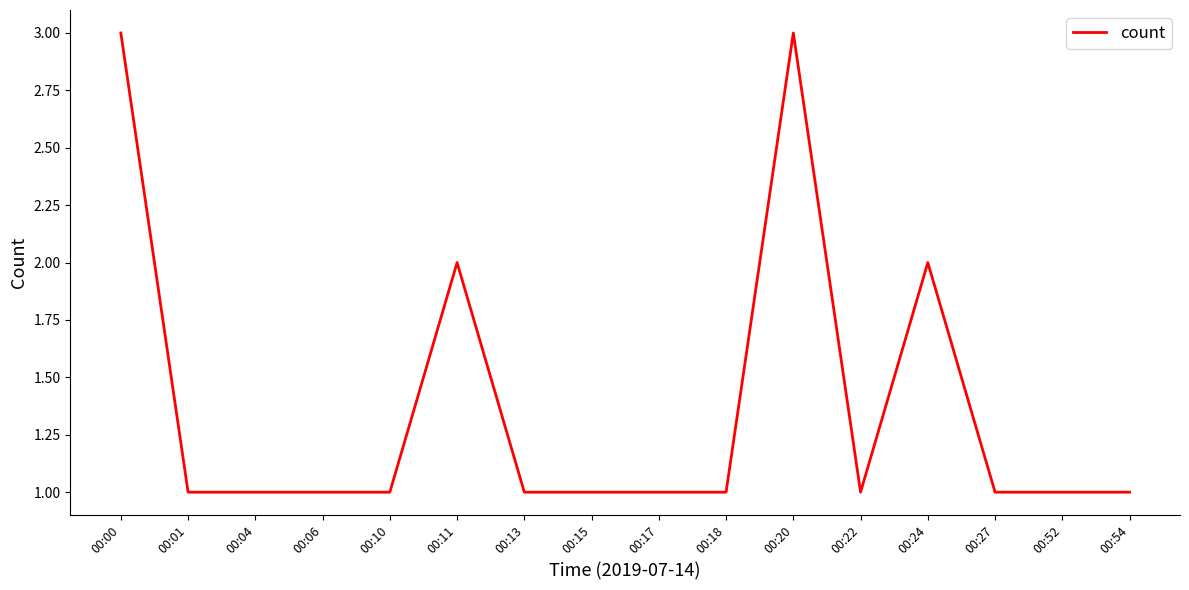

Approximately how many times larger is the value at 00:04 compared to 00:22?

1.0